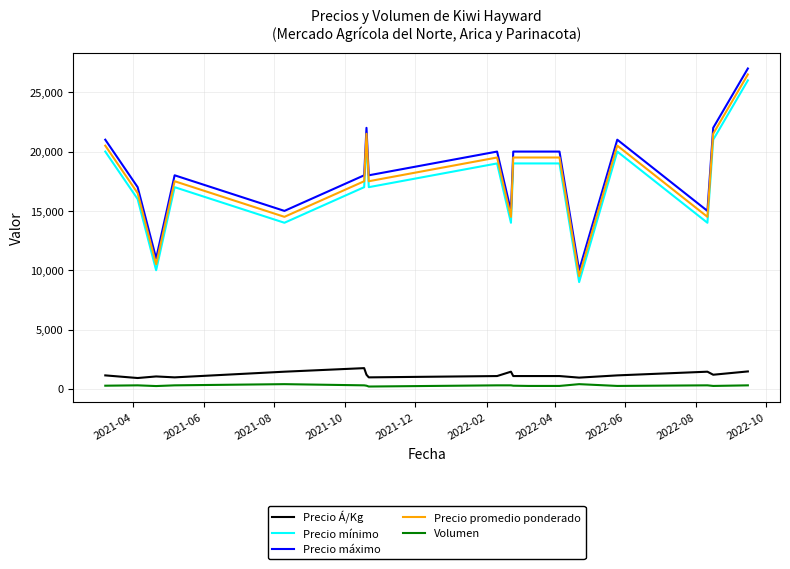

What are all the series names shown in the legend?

Precio Á/Kg, Precio mínimo, Precio máximo, Precio promedio ponderado, Volumen